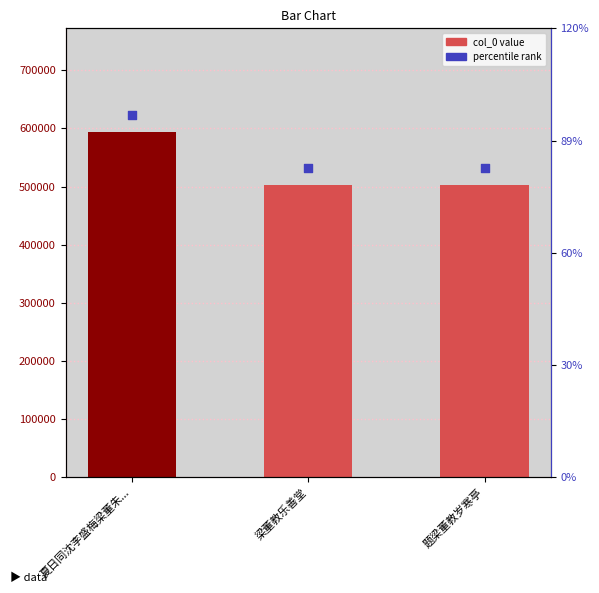

Which series has the largest Y range (max minus min)?

col_0